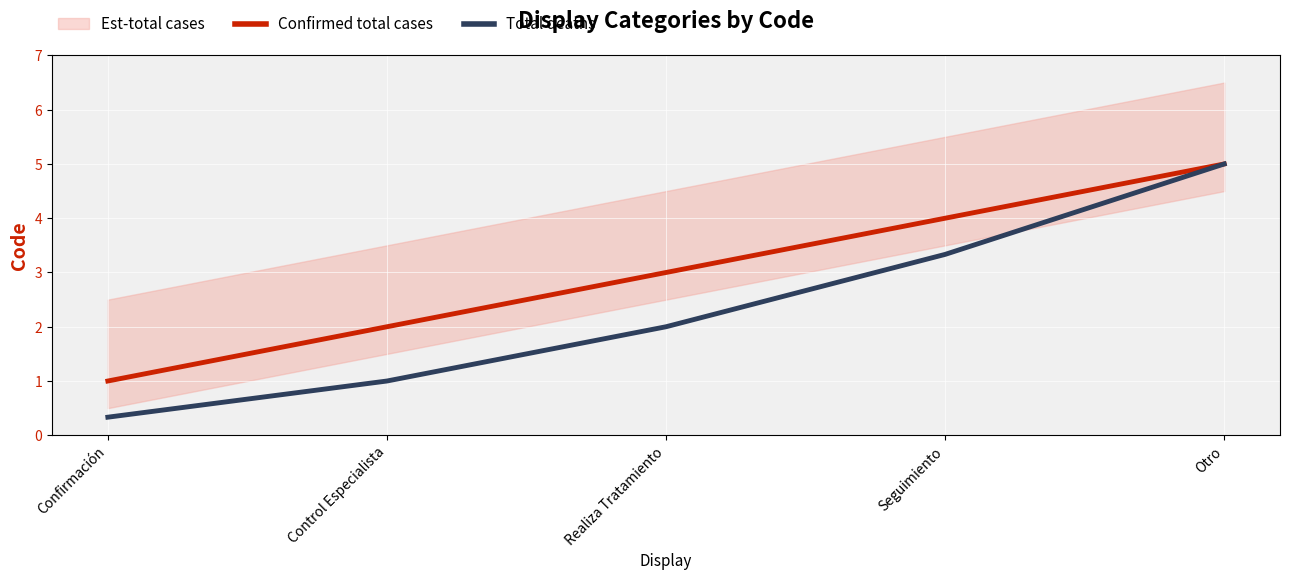

Is it true that Total deaths equals 1.0 at Control Especialista?

True